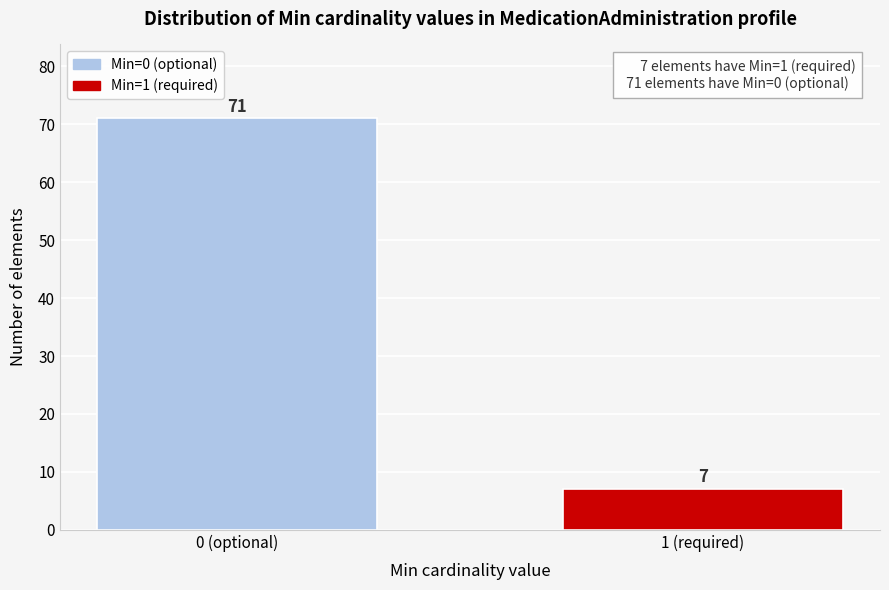

Reading left to right, what are all the values shown in this chart?

0 (optional)=71	1 (required)=7